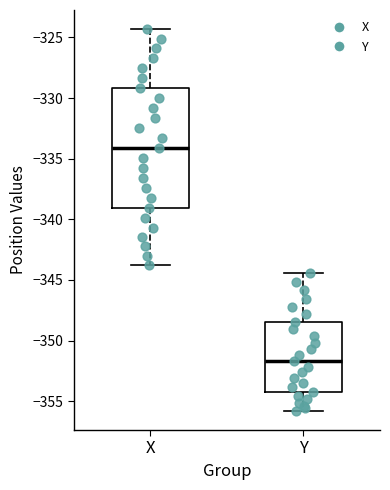

Reading left to right, transcribe this box plot: for each box, give where its median line is, the range the box spans, and where its two whiskers end, as read against the y-axis. The values are not printed on the chart, so give them approximately, as read against the axis.

X: median -334.0, box -339.0 to -329.0, whiskers -343.5 to -324.5
Y: median -351.5, box -354.0 to -348.5, whiskers -356.0 to -344.5